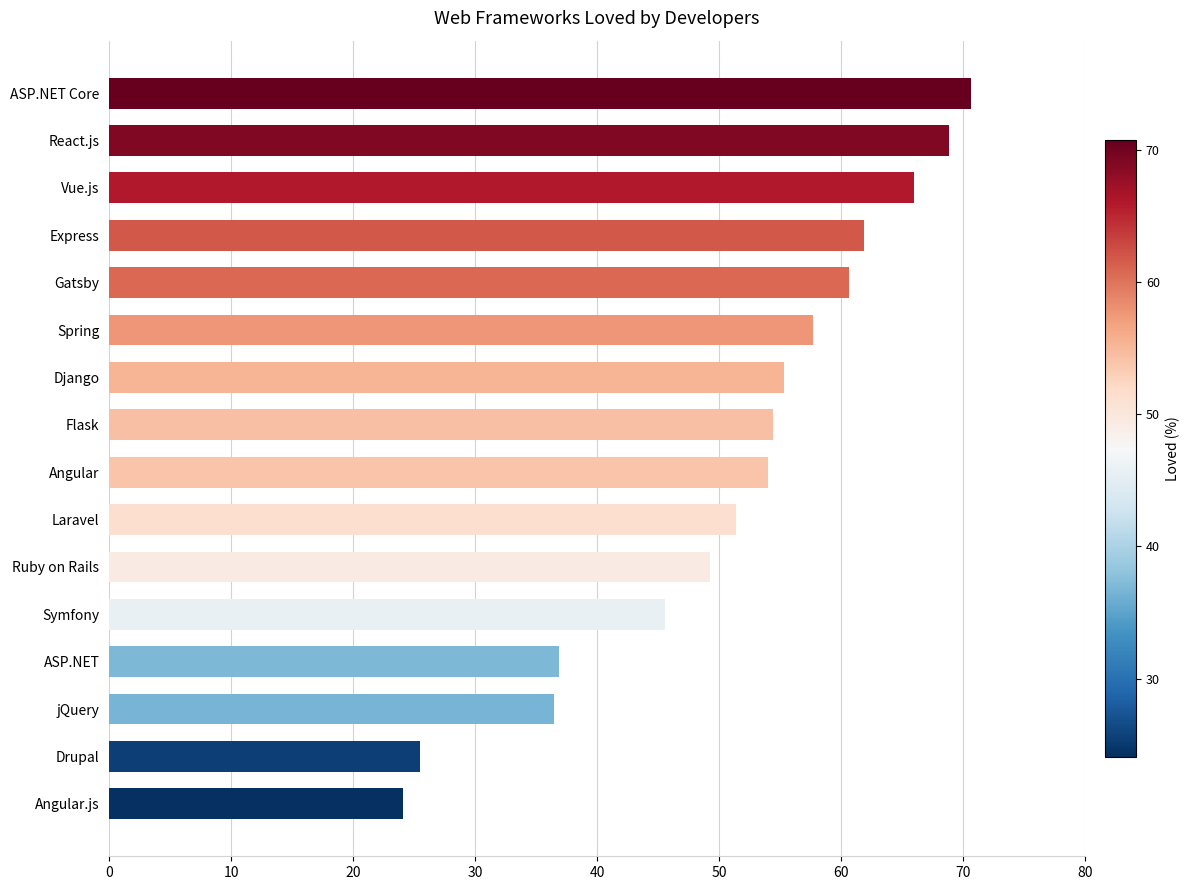

Approximately how many times larger is the value at Angular compared to Spring?

0.9